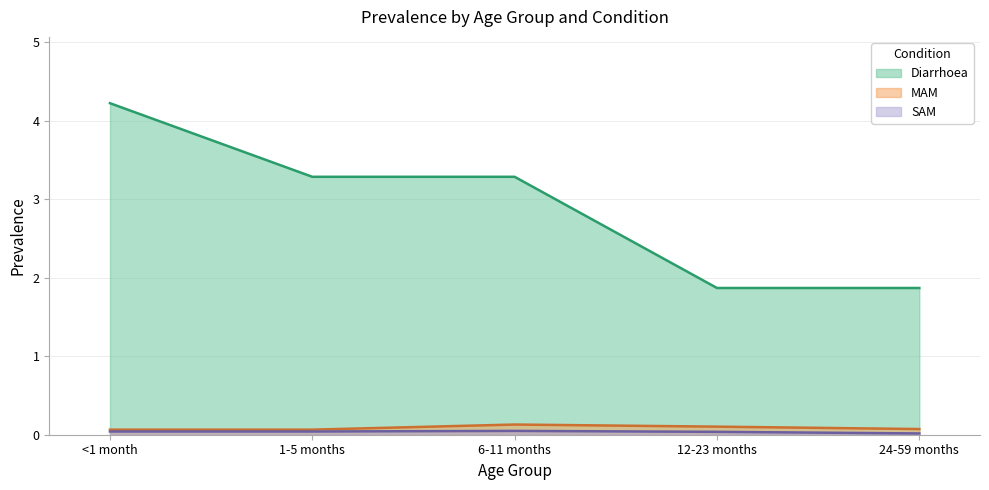

Count the number of categories in the chart.

5